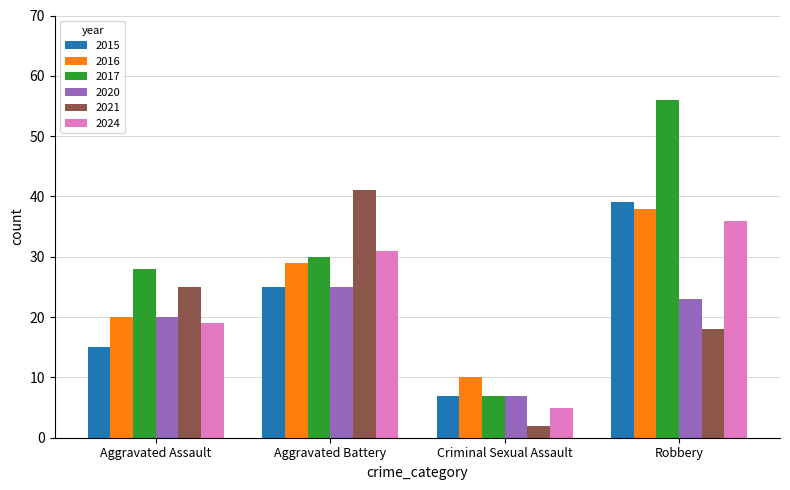

Does the chart contain stacked bars?

No